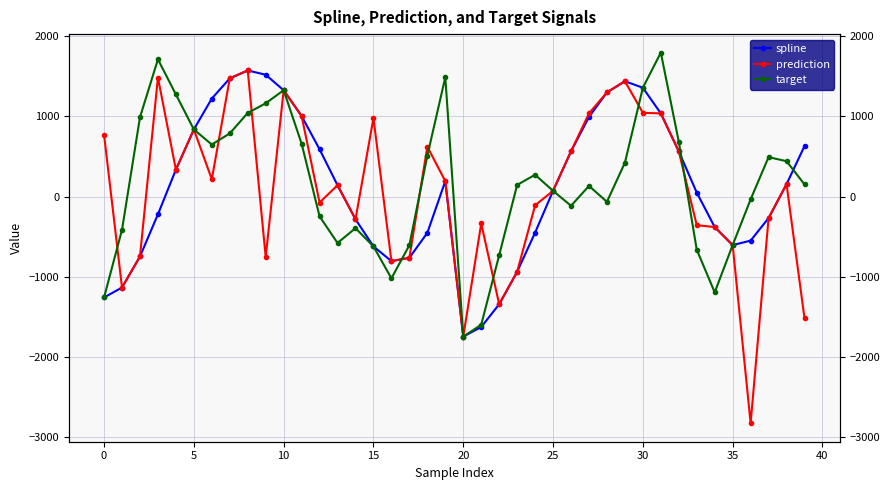

True or false: spline and prediction intersect in this chart.

False